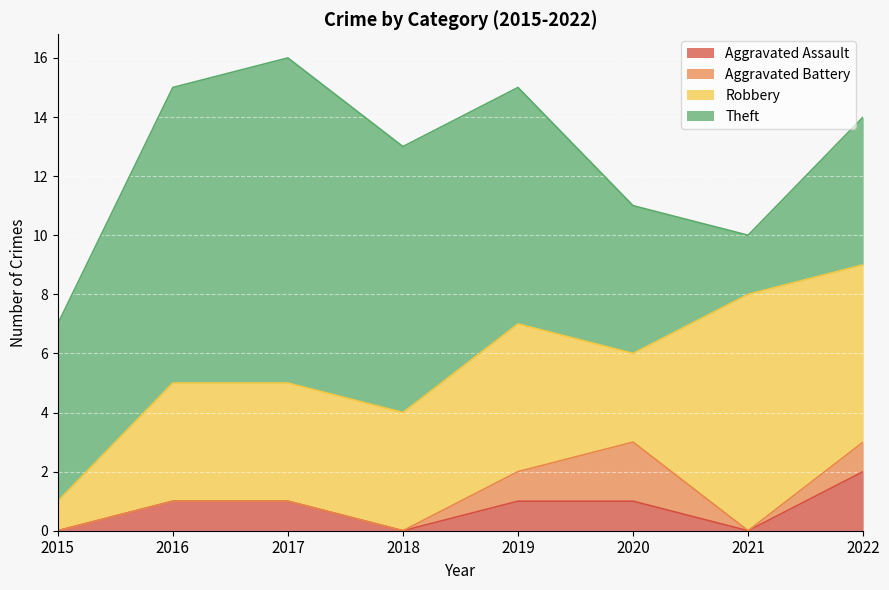

Which category has the lowest value across all series?

2015